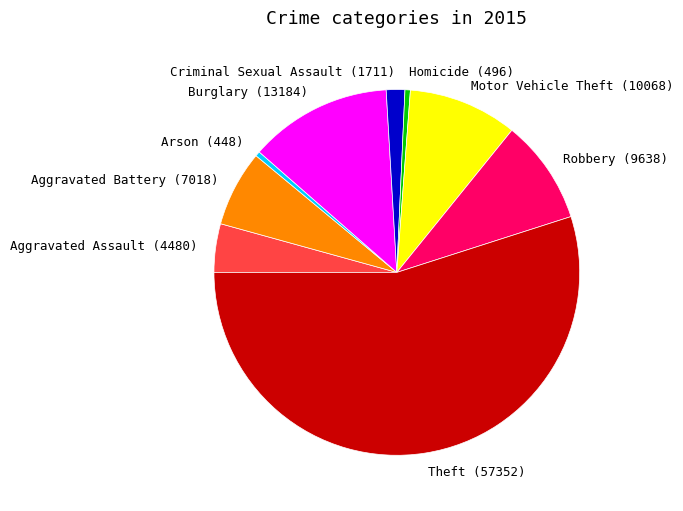

Is it true that Burglary is 13% of the pie?

True